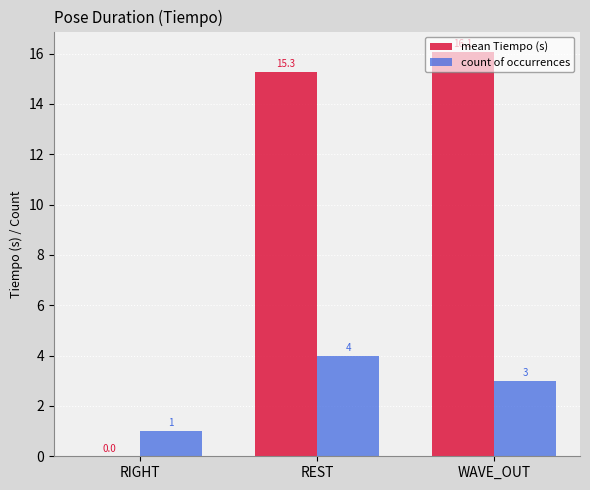

True or false: count of occurrences has a value of 3.0 at WAVE_OUT.

True